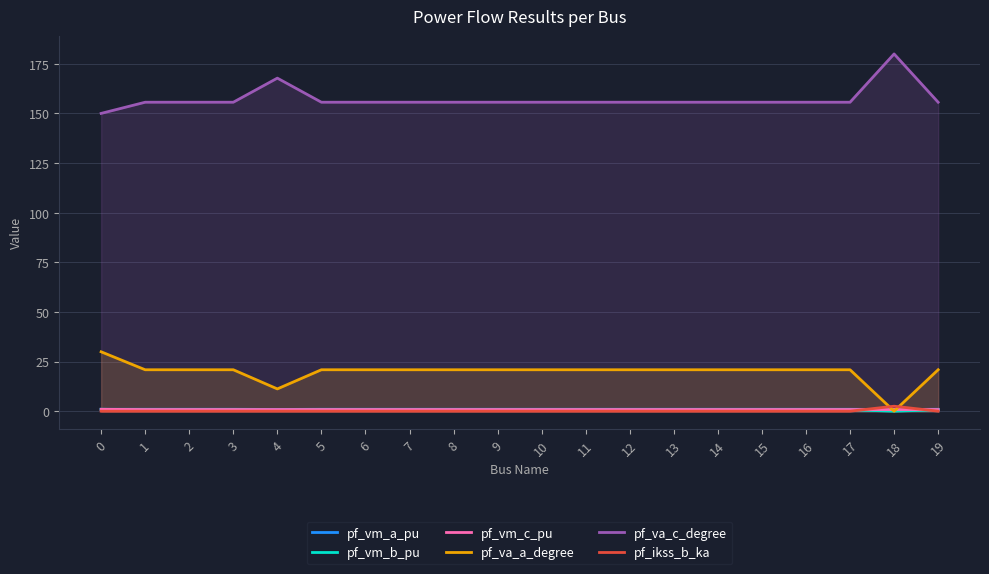

Between 3 and 18, which series saw the biggest shift?

pf_va_c_degree